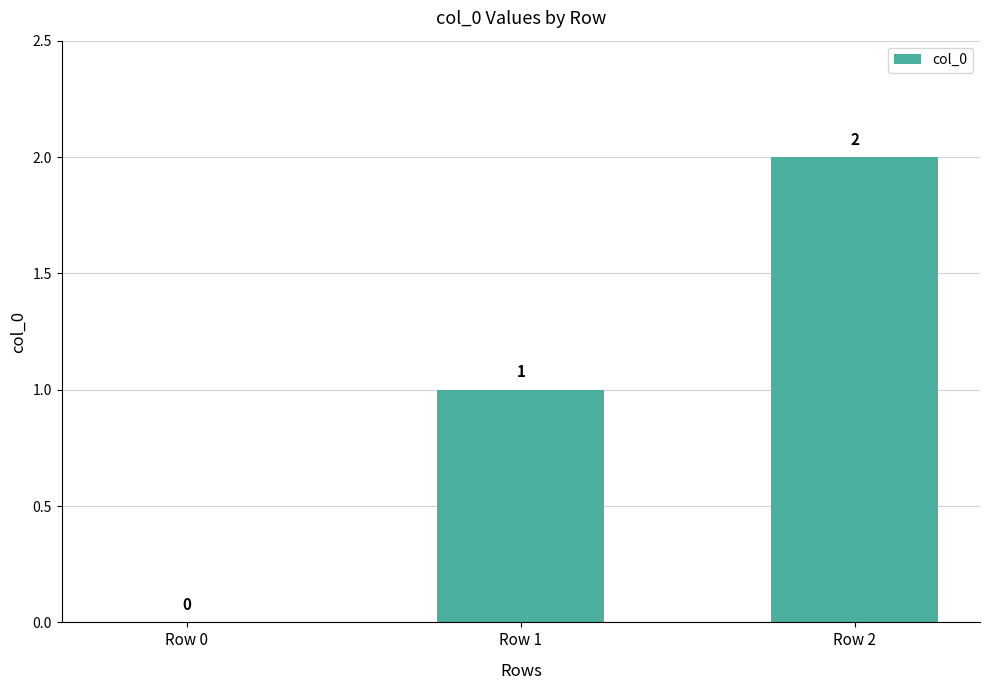

What is the sum of all values?

3